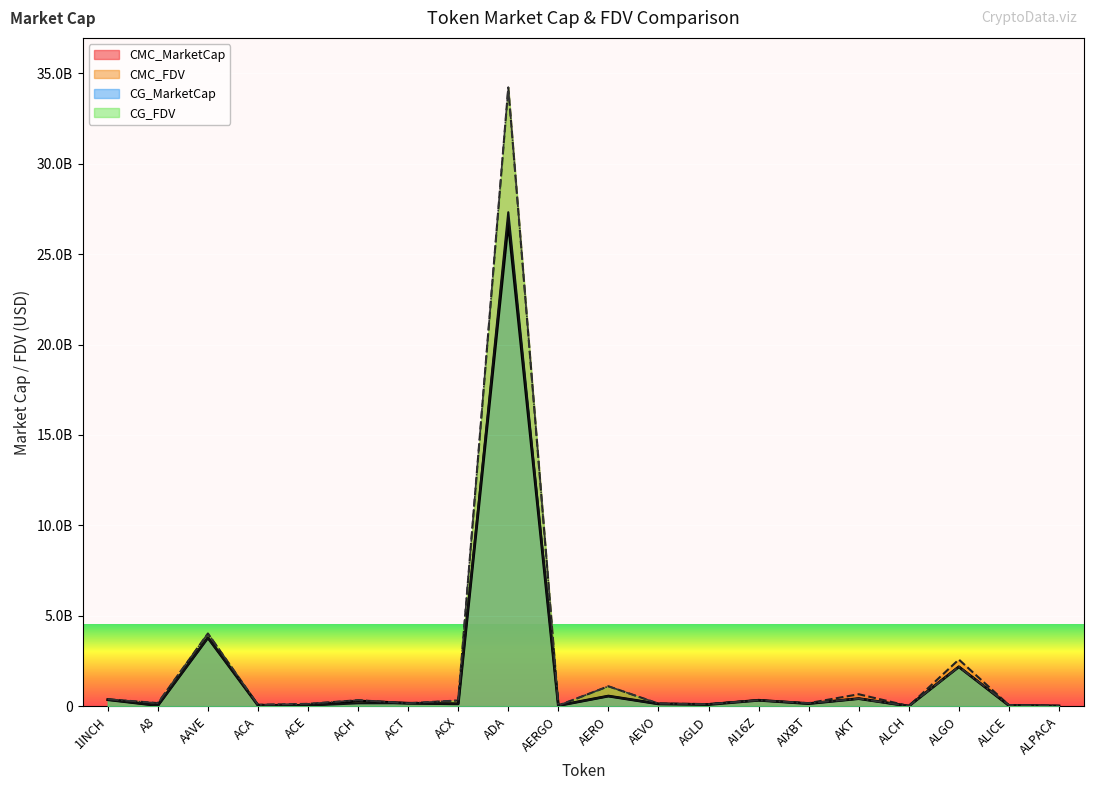

True or false: CG_FDV and CMC_MarketCap intersect in this chart.

False